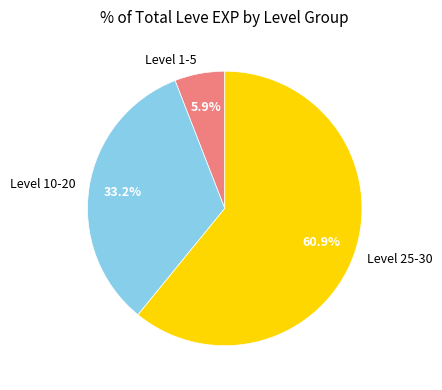

To the nearest percent, what is the difference between the largest and smallest slice percentages?

55%